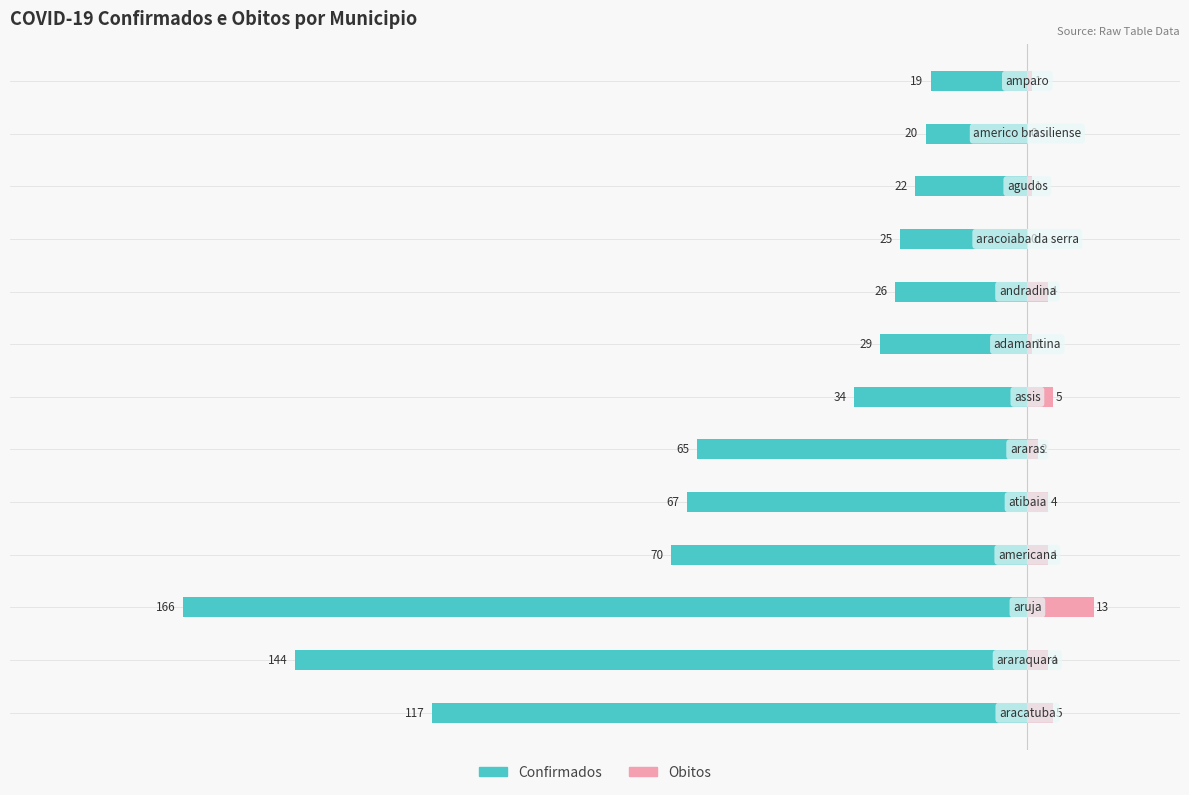

Reading right to left, list all the values displayed in this chart.

Confirmados: -19	-20	-22	-25	-26	-29	-34	-65	-67	-70	-166	-144	-117
Obitos: 1	0	1	0	4	1	5	2	4	4	13	4	5